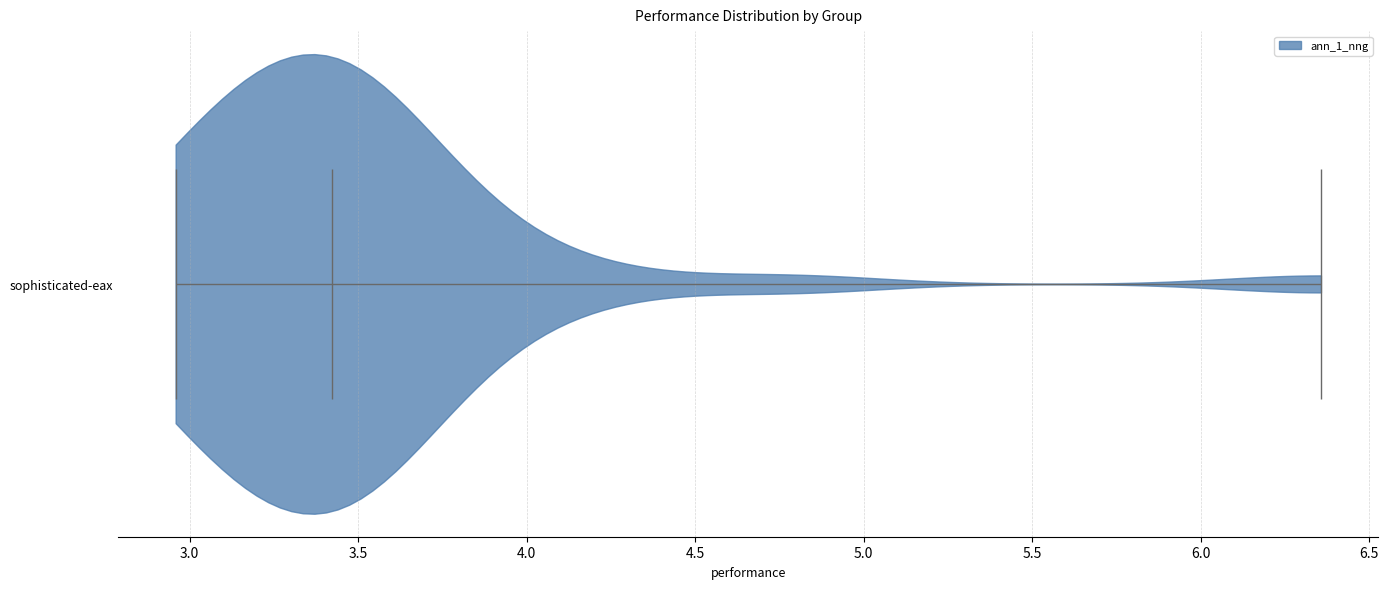

Read this violin plot against the x-axis: where its median line is, and the lowest and highest points the violin reaches. The values are not printed on the chart, so give them approximately, as read against the axis.

median line 3.40, lowest point 2.95, highest point 6.35